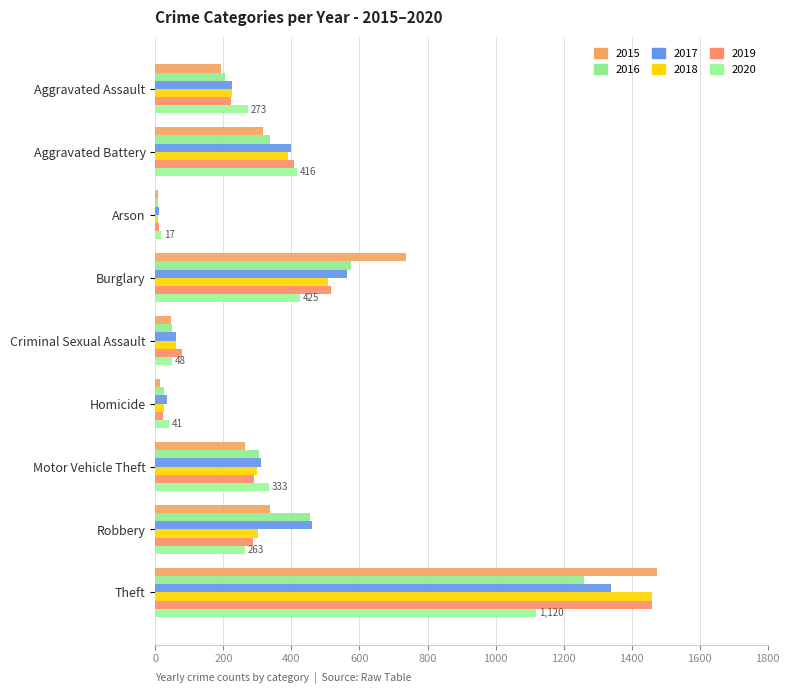

What is the sum of the 2018 values at Aggravated Assault and Arson?

232